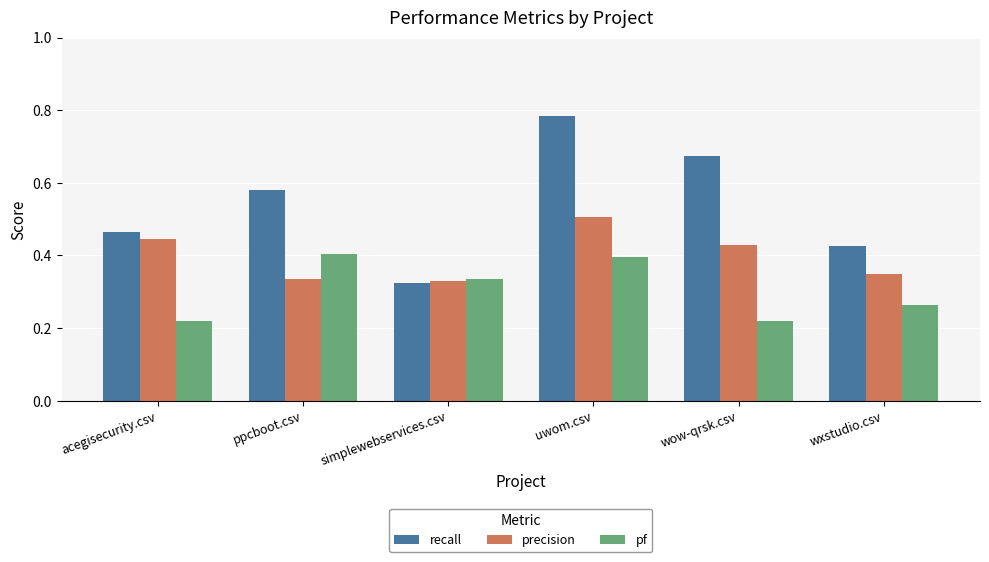

What is the sum of all precision values?

2.4